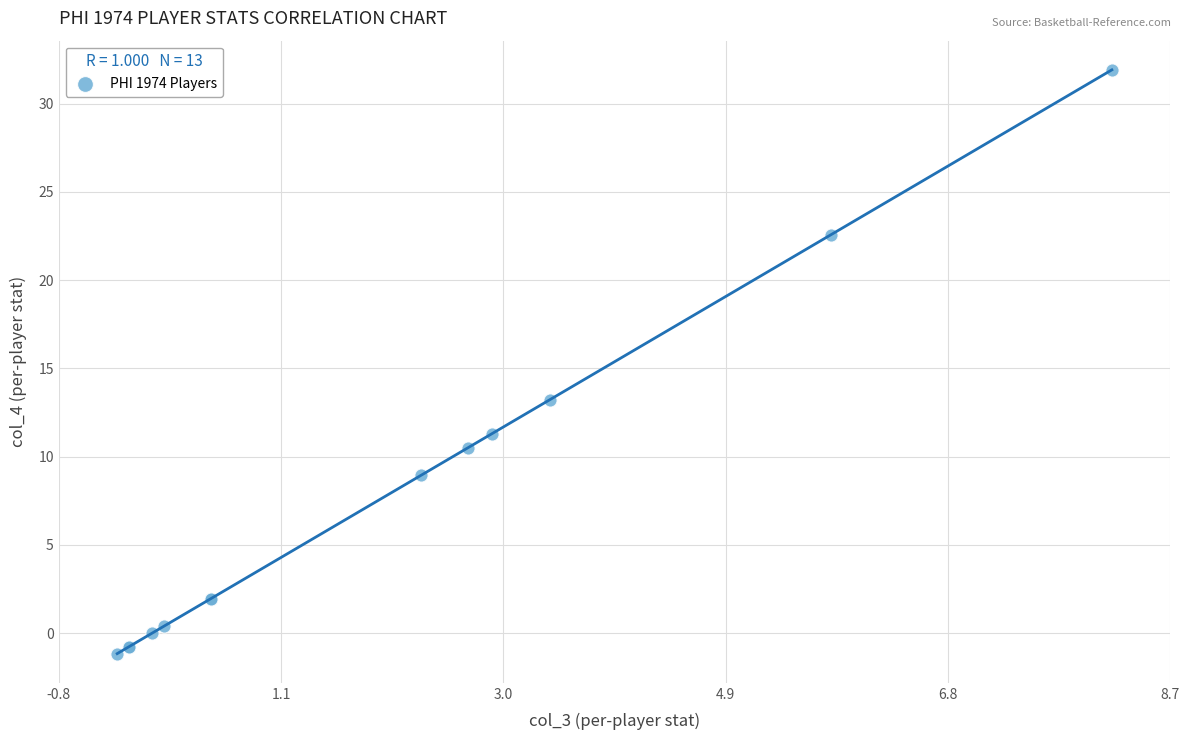

What Y value in the scatter plot is closest to 15?

13.2